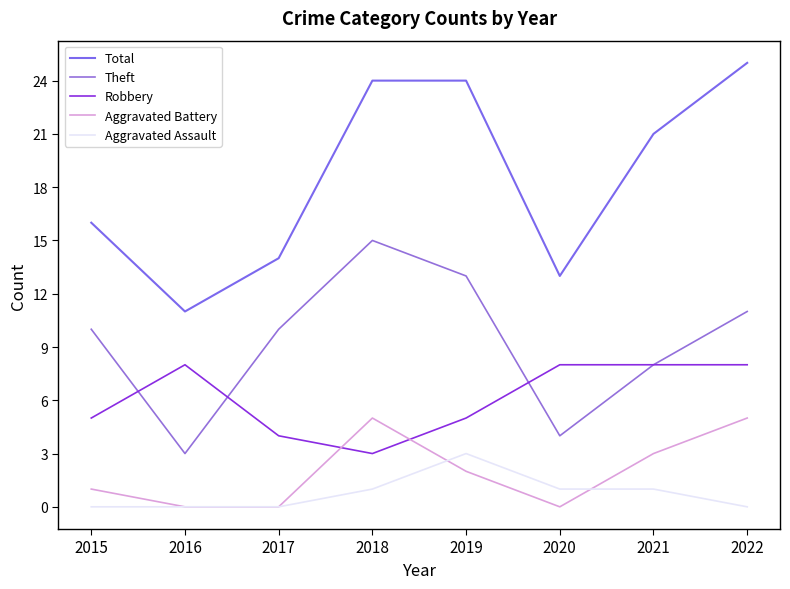

The Theft series shows 26 at 2018. True or false?

False